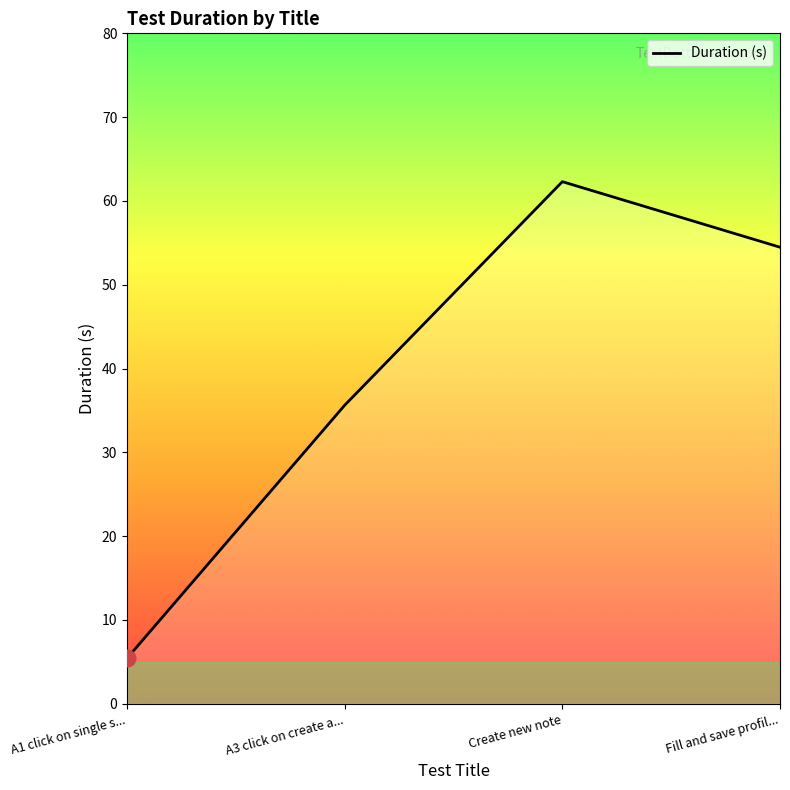

Is it true that the value at A1 click on single s... is 5.4?

True